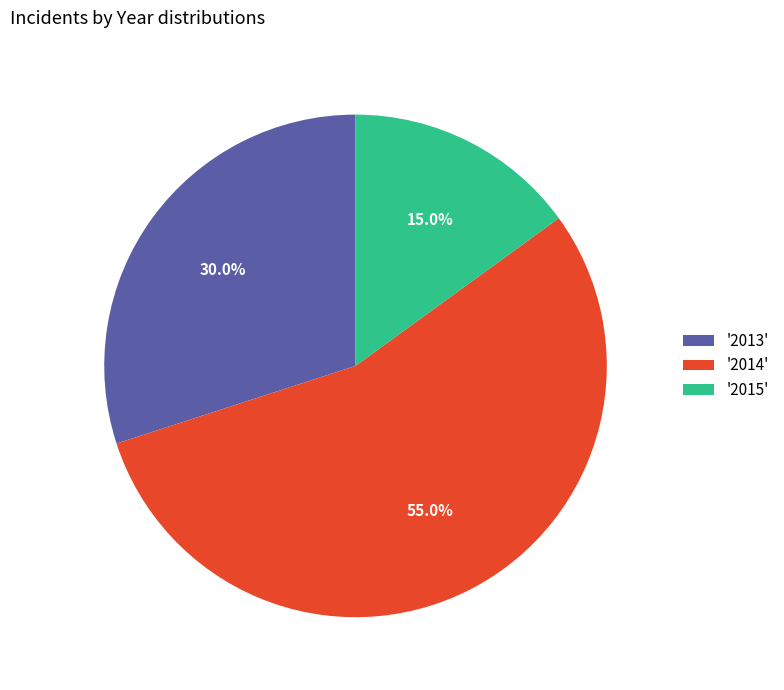

Between '2013' and '2015', which is larger?

'2013'